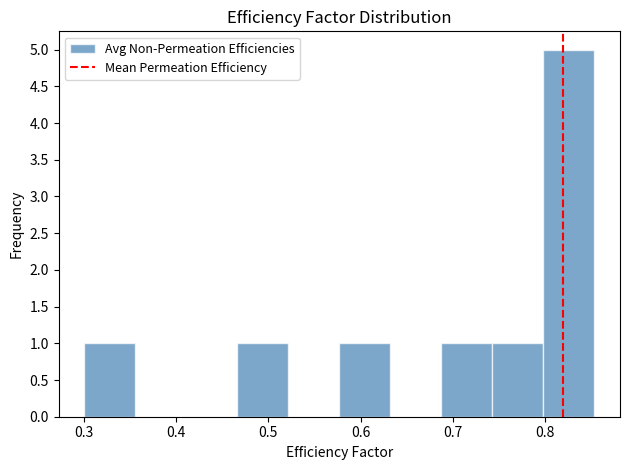

Reading left to right, list every bar in this chart as the range it spans on the x-axis followed by its height. Neither the bar edges nor the heights are printed on the chart, so give them approximately, as read against the axes.

0.30 to 0.36: 1
0.36 to 0.41: 0
0.41 to 0.47: 0
0.47 to 0.52: 1
0.52 to 0.58: 0
0.58 to 0.63: 1
0.63 to 0.69: 0
0.69 to 0.74: 1
0.74 to 0.80: 1
0.80 to 0.85: 5